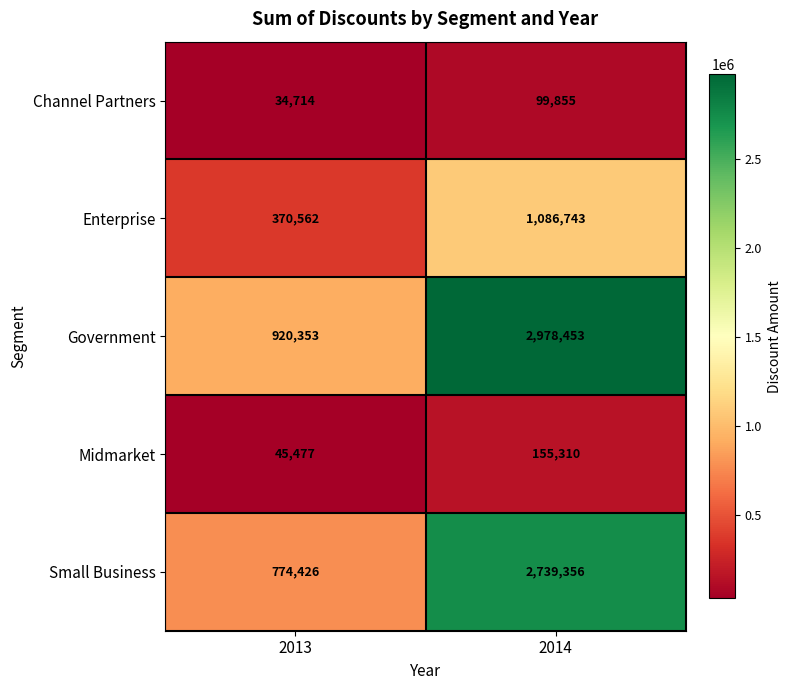

What is the spread (max minus min) of values at 2014?

2878598